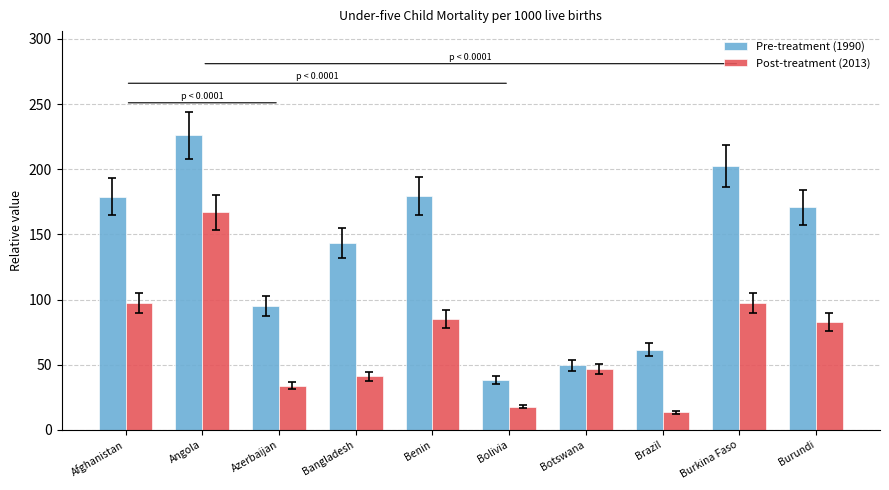

List the series in order of their overall mean, lowest first.

Post-treatment (2013), Pre-treatment (1990)